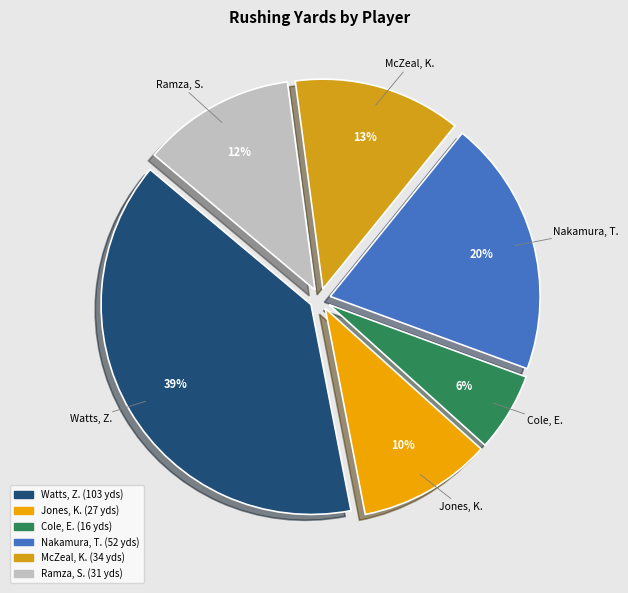

Rank the categories by value from lowest to highest.

Cole, E., Jones, K., Ramza, S., McZeal, K., Nakamura, T., Watts, Z.